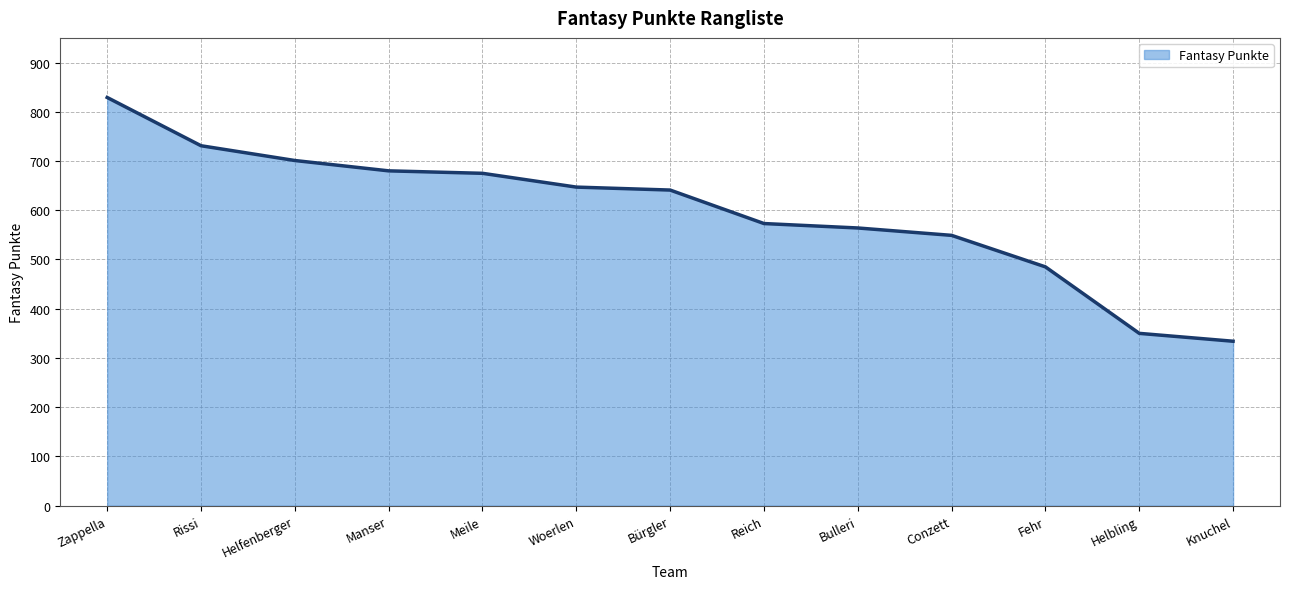

What is the ratio of the value at Manser to the value at Rissi?

0.9